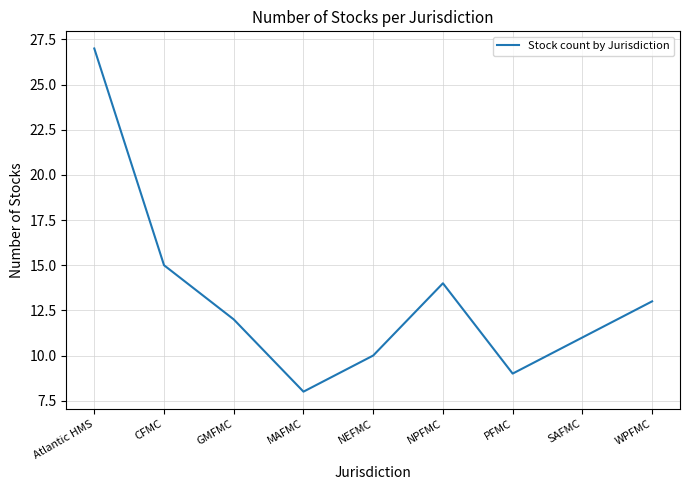

What is the difference between the maximum and minimum values?

19